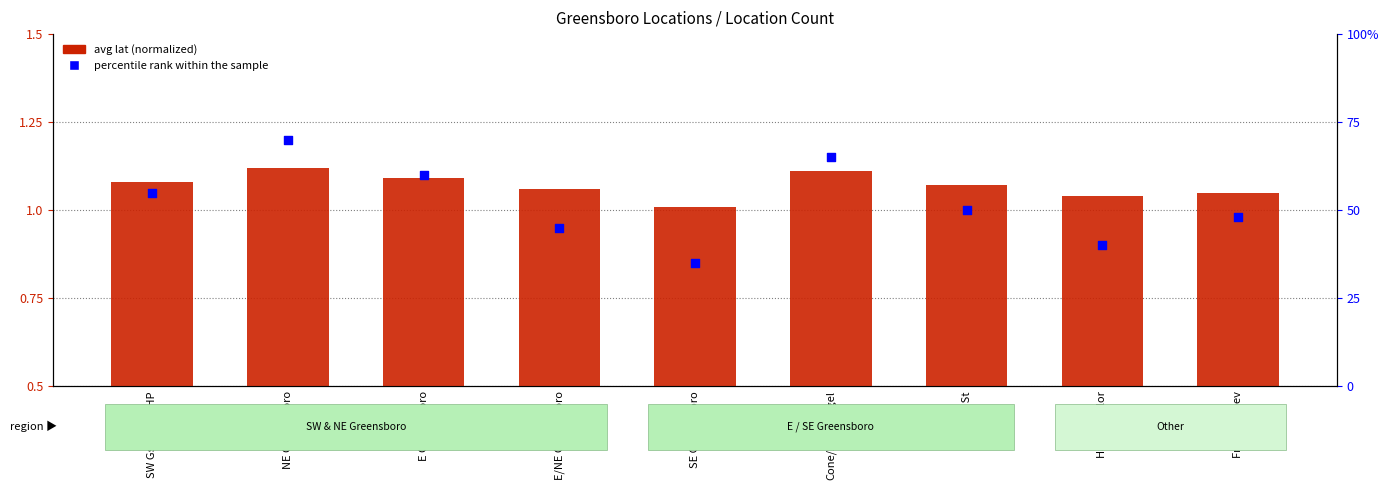

Which series has the largest total across all categories?

percentile rank within the sample